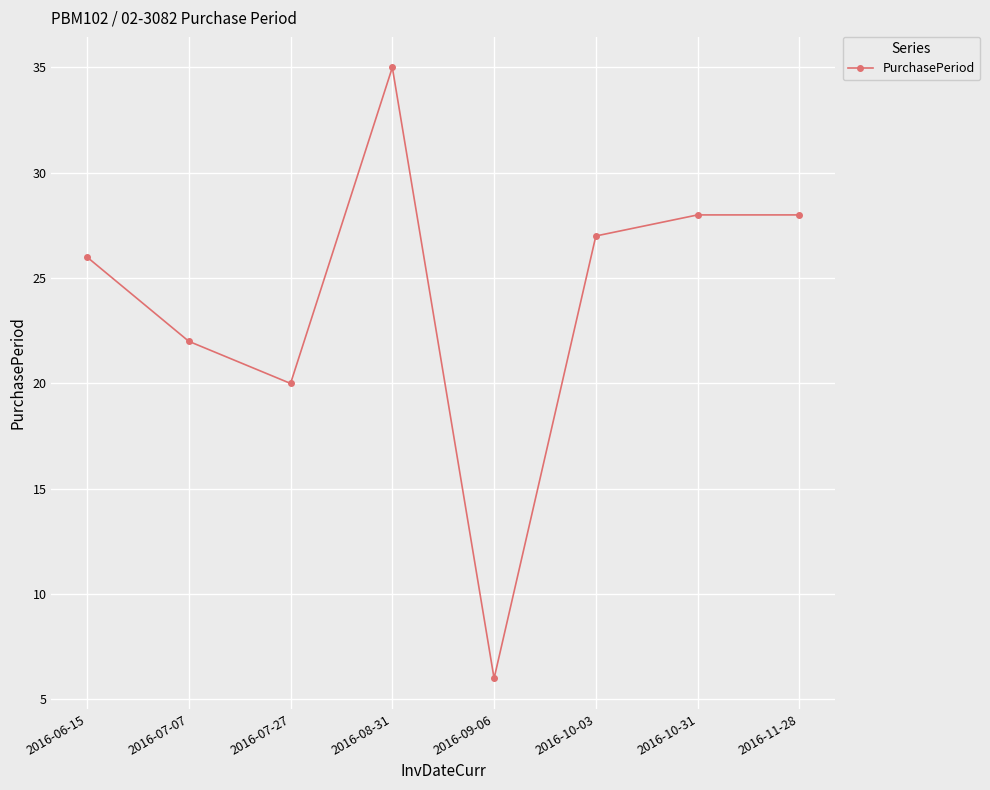

Approximately how many times larger is the value at 2016-10-31 compared to 2016-08-31?

0.8